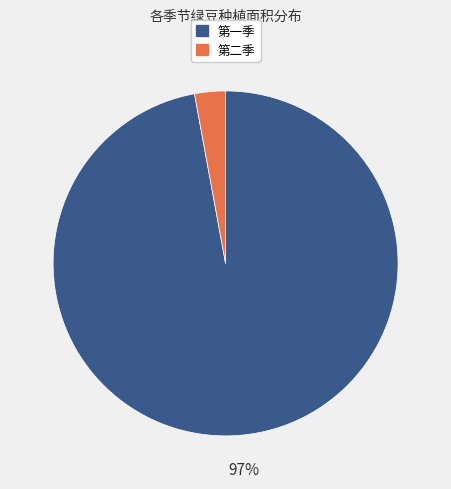

To the nearest percent, what is the average slice percentage?

50%